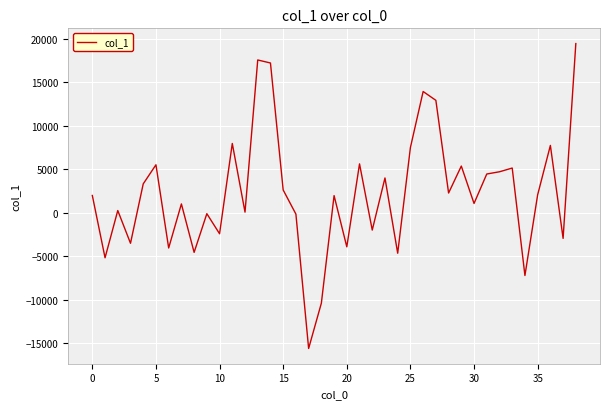

What is the smallest value displayed?

-15626.4